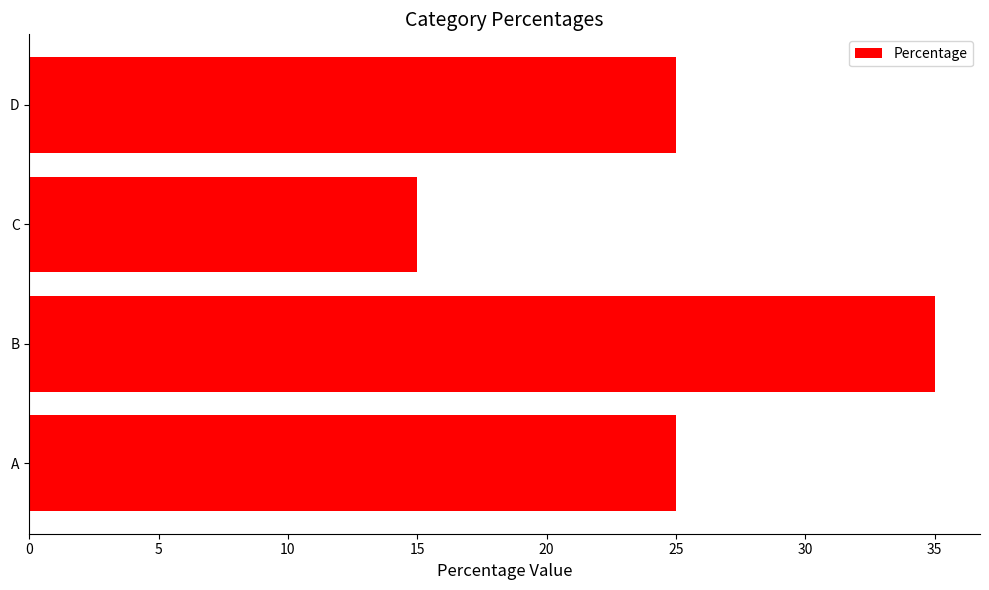

What is the change in value from B to C?

-20